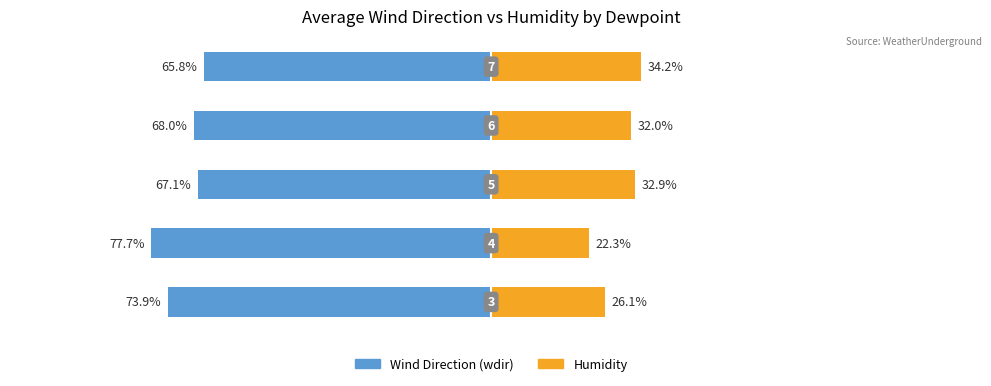

At −125, list the series in order from largest to smallest.

Humidity, Wind Direction (wdir)